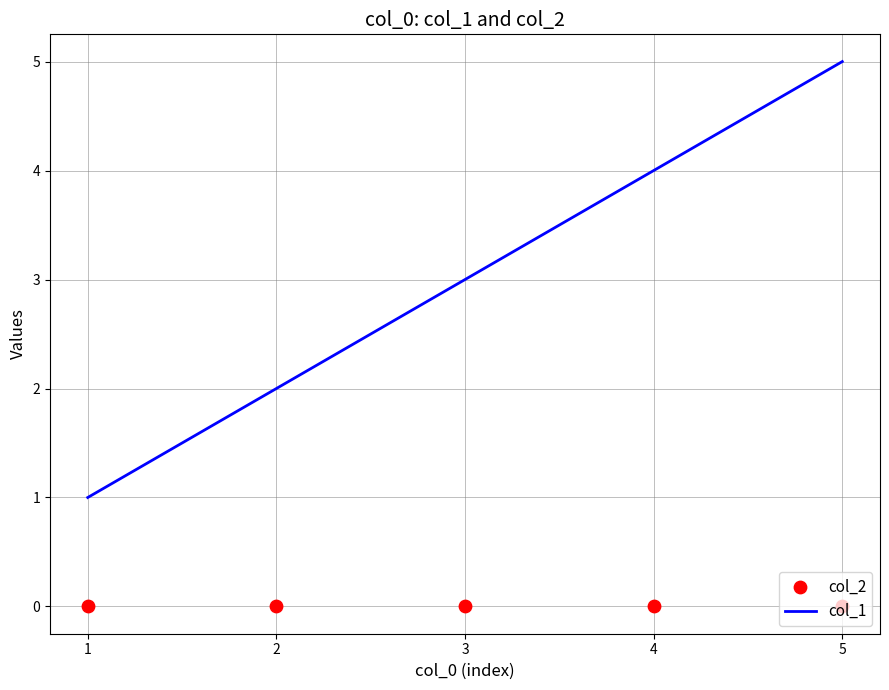

Which series contains the highest Y value?

col_1